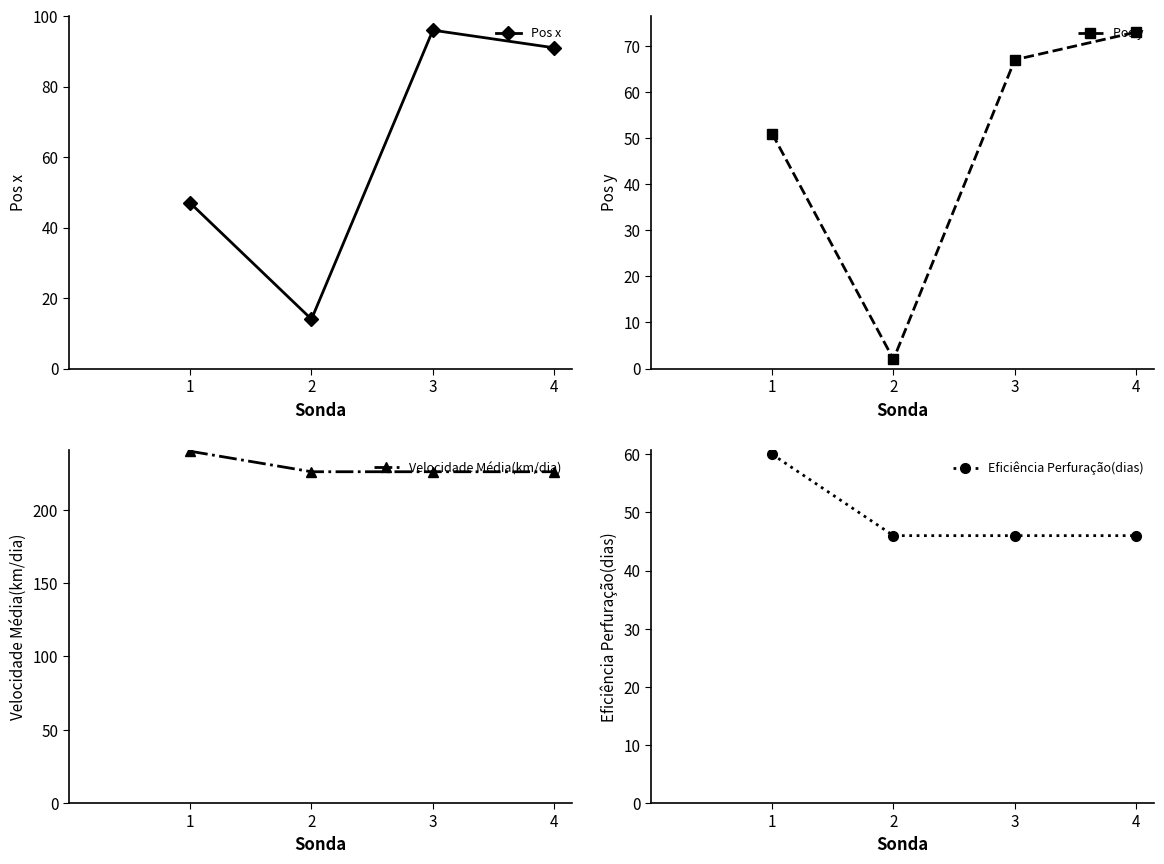

Reading left to right, what are all the values shown in this chart?

Pos x: 47	14	96	91
Pos y: 51	2	67	73
Velocidade Média(km/dia): 240	226	226	226
Eficiência Perfuração(dias): 60	46	46	46